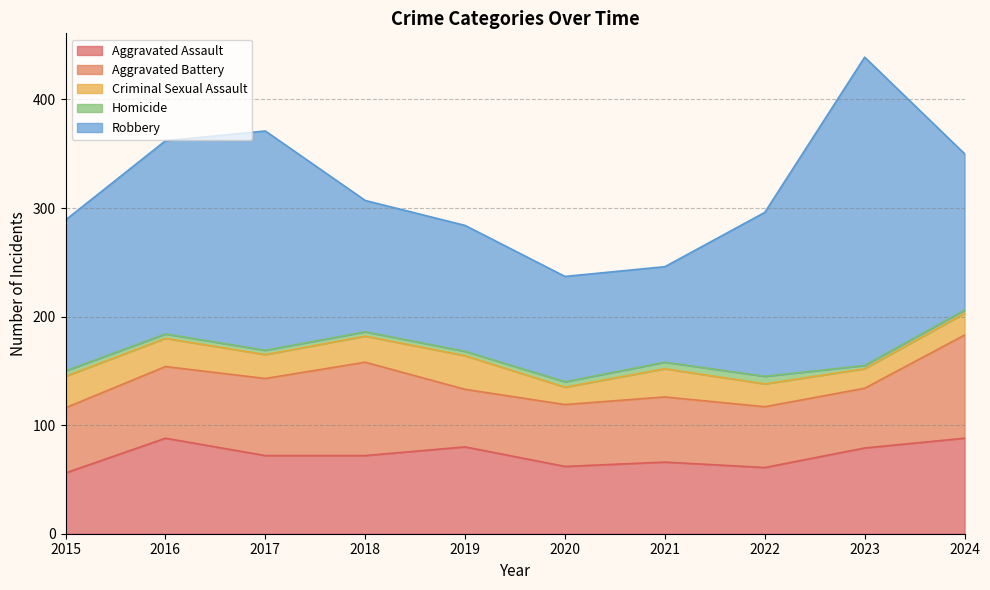

Does the chart display data point markers on the line(s)?

No